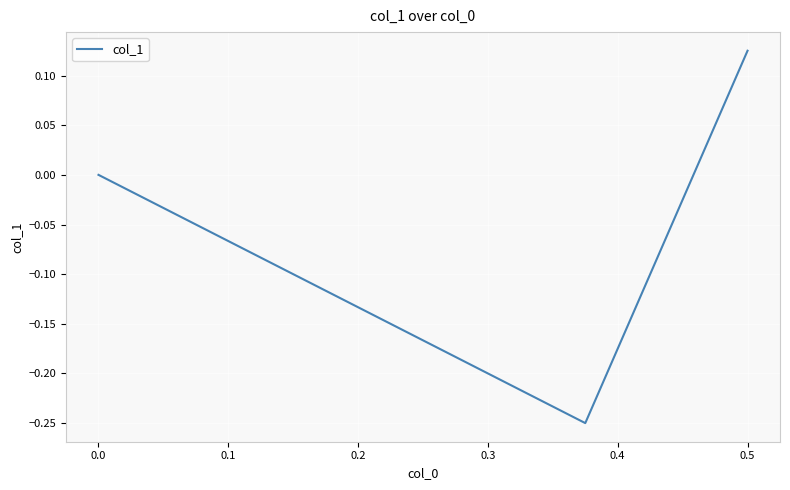

What is the maximum value shown in the chart?

0.1